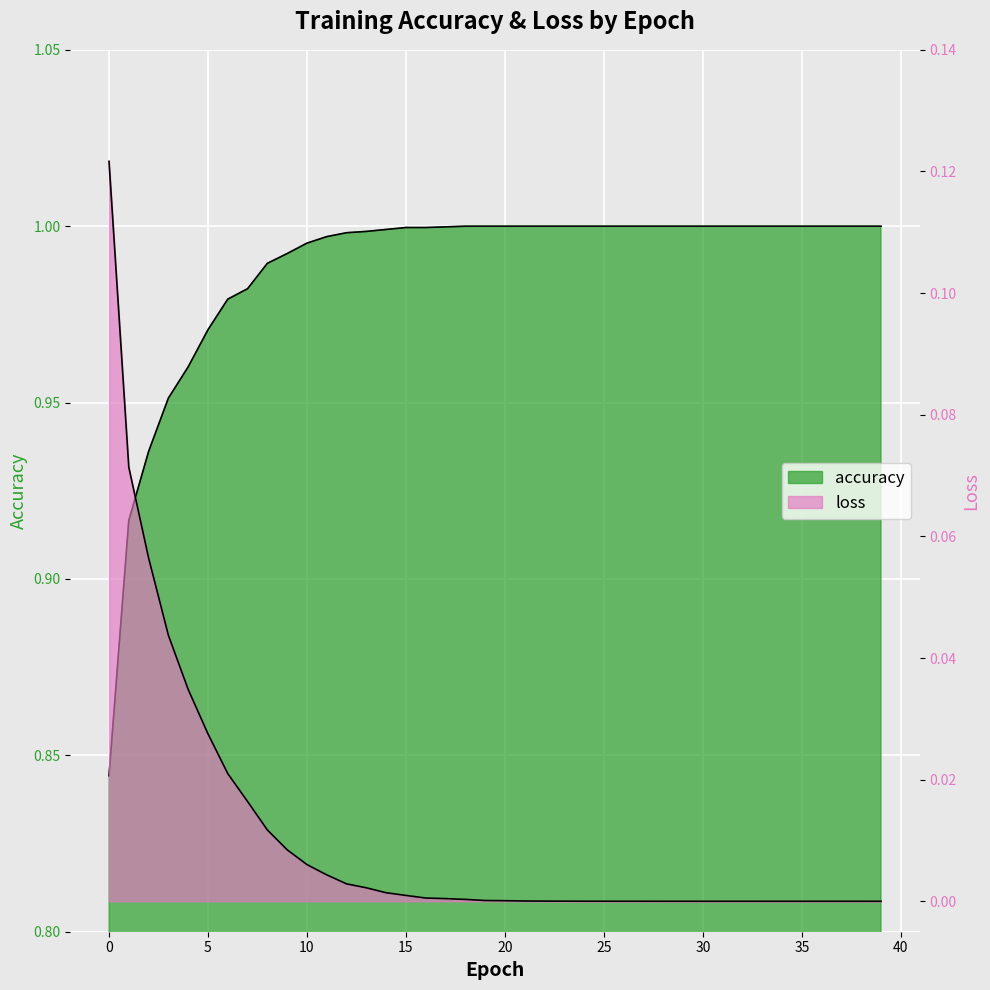

What are all the series names shown in the legend?

accuracy, loss